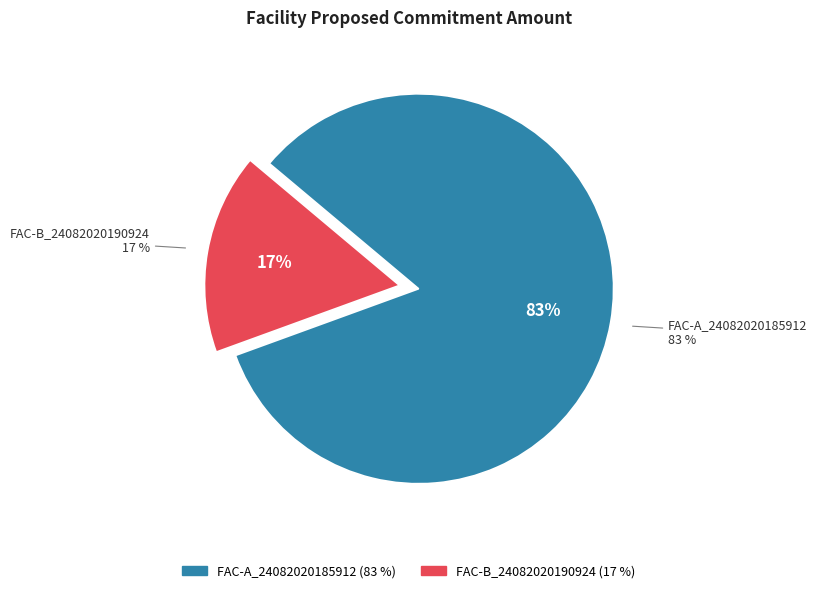

What is the ratio of the value at FAC-B_24082020190924 to the value at FAC-A_24082020185912?

0.2